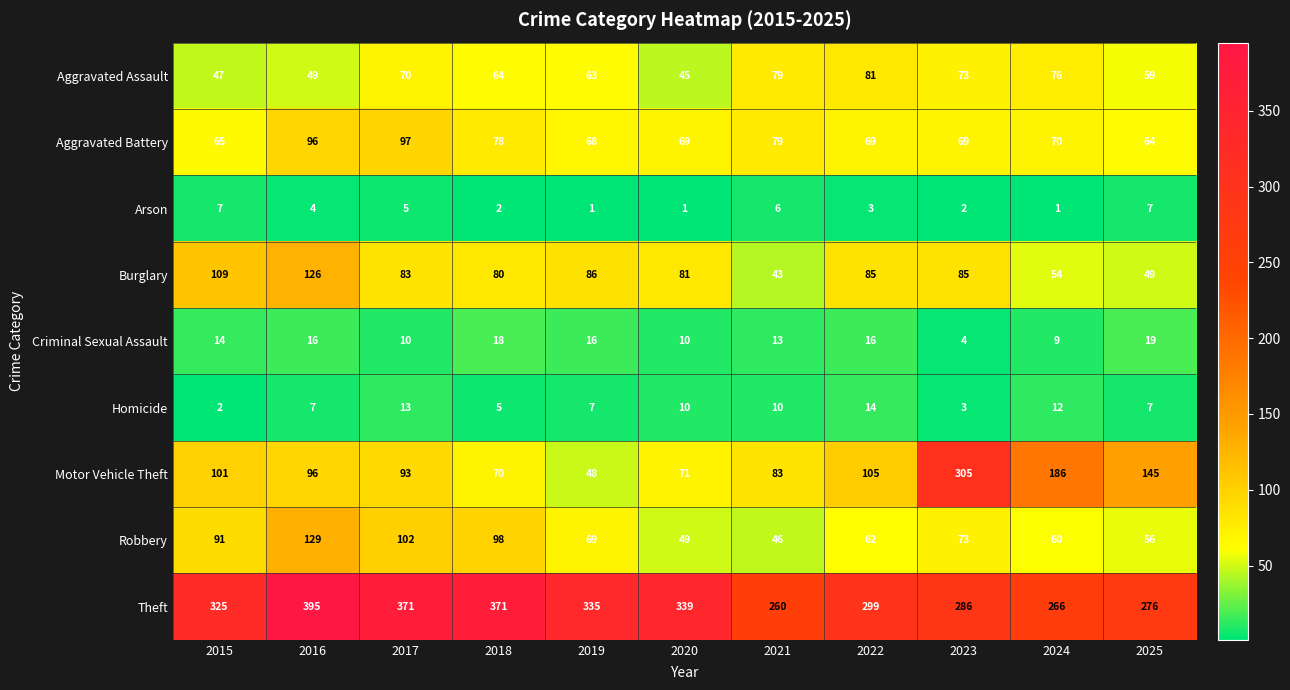

At which label does Aggravated Battery first exceed 69?

2016